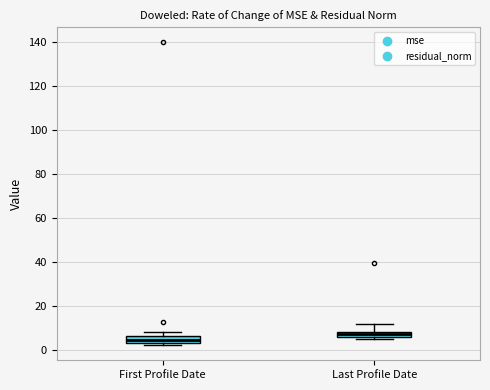

Where is the upper edge of the box for First Profile Date on the y-axis? The values are not printed on the chart, so give them approximately, as read against the axis.

6